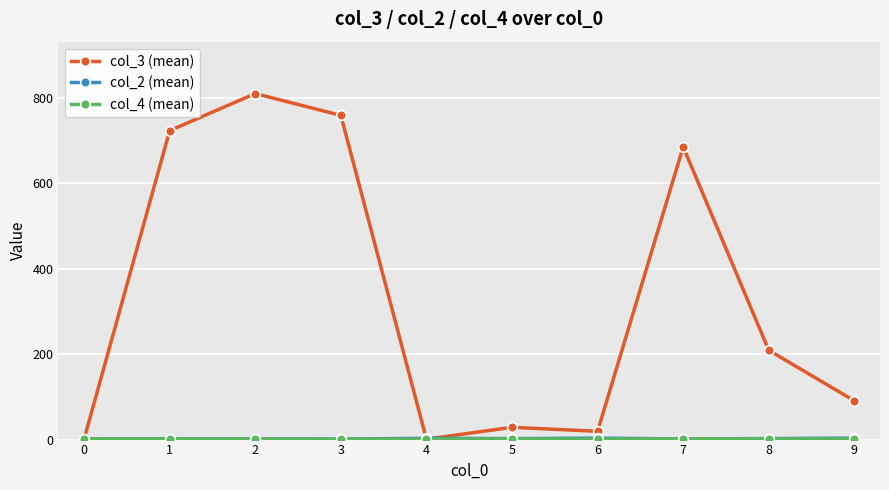

Which series has the widest spread of values?

col_3 (mean)